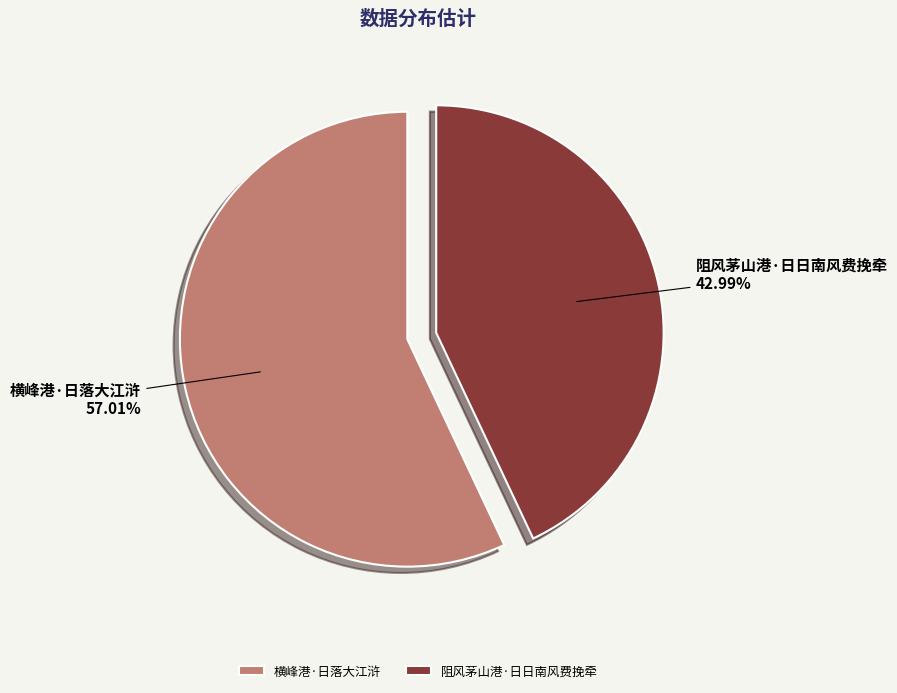

Which has a higher value, 横峰港·日落大江浒 or 阻风茅山港·日日南风费挽牵?

横峰港·日落大江浒